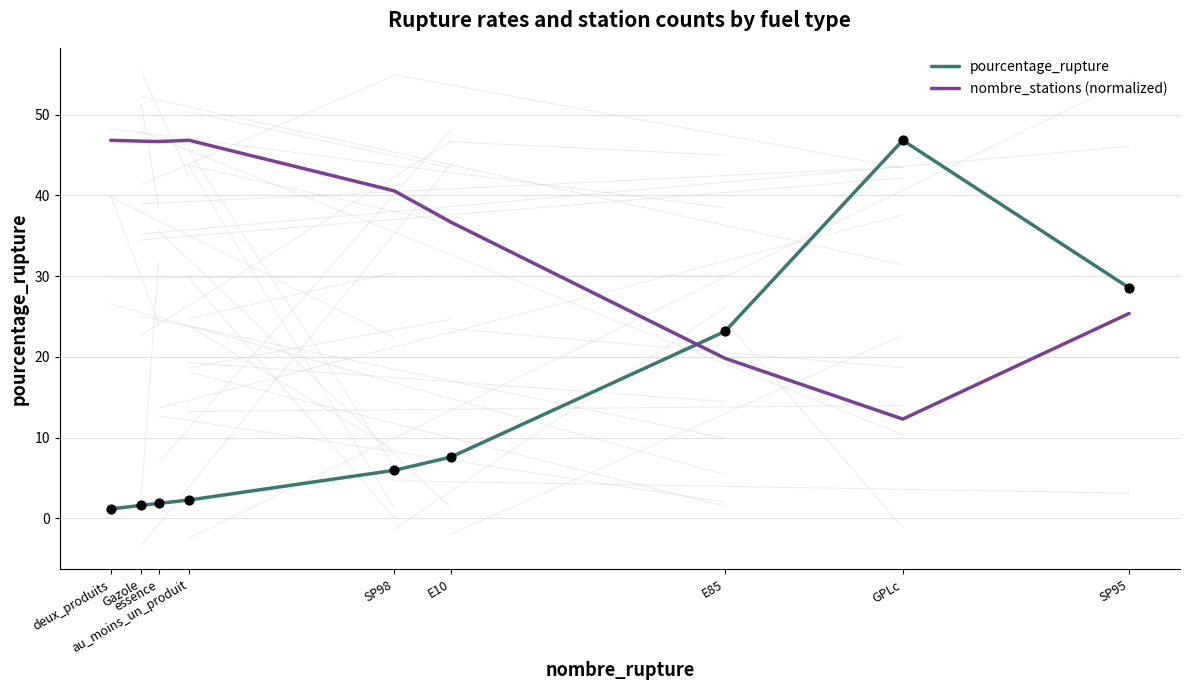

Which series has the largest total across all categories?

nombre_stations (normalized)